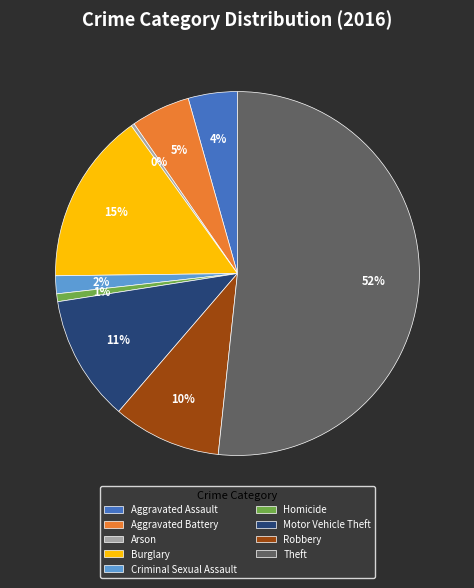

Is there any slice that represents more than half of the pie?

Yes